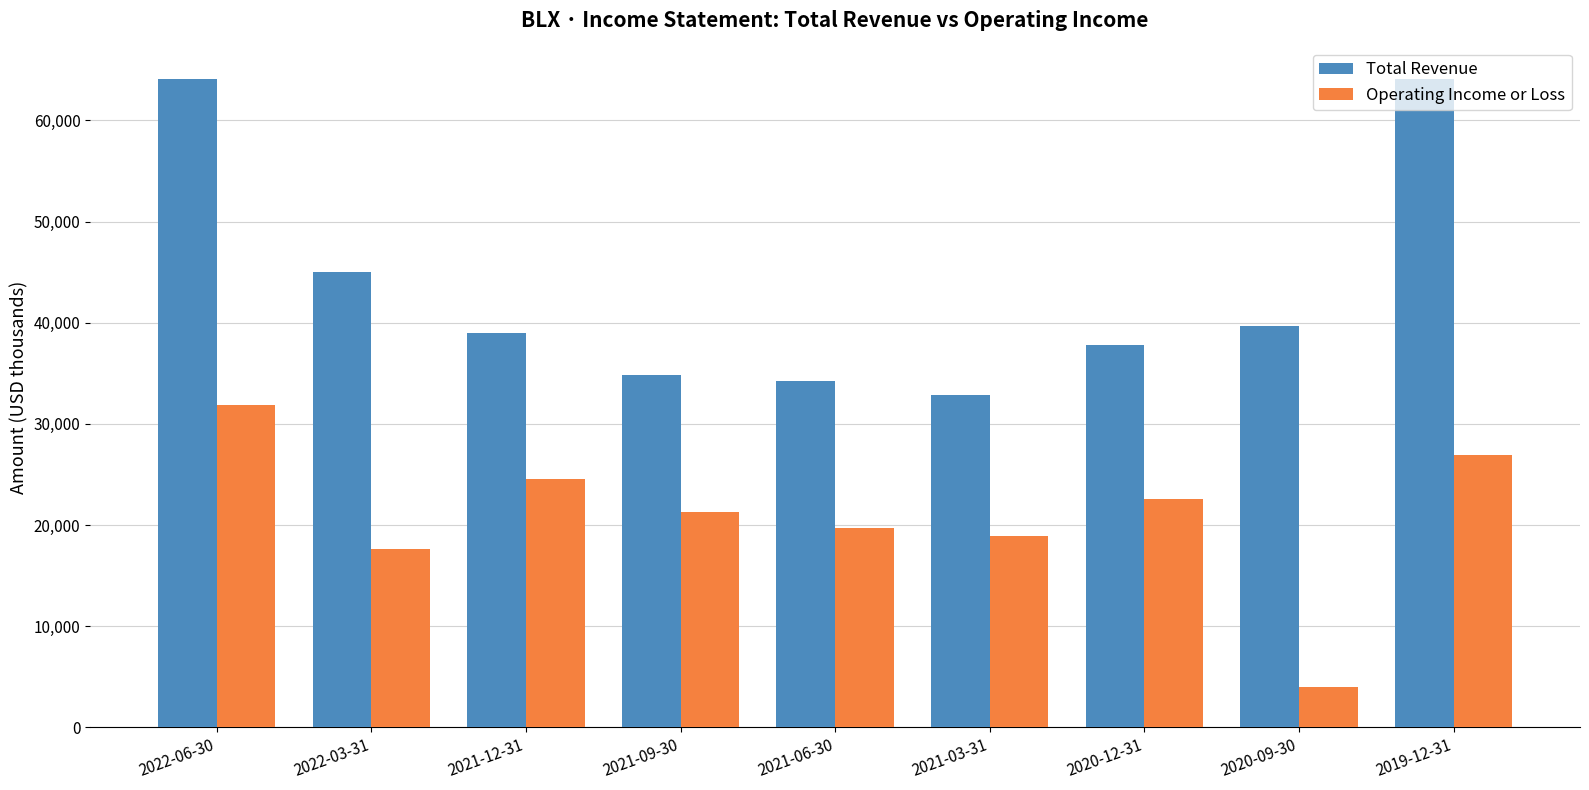

Reading left to right, transcribe all the data shown in this chart.

Total Revenue: 2022-06-30=64100	2022-03-31=45000	2021-12-31=39000	2021-09-30=34800	2021-06-30=34200	2021-03-31=32900	2020-12-31=37800	2020-09-30=39700	2019-12-31=64100
Operating Income or Loss: 2022-06-30=31900	2022-03-31=17600	2021-12-31=24600	2021-09-30=21300	2021-06-30=19700	2021-03-31=18900	2020-12-31=22600	2020-09-30=4000	2019-12-31=26900